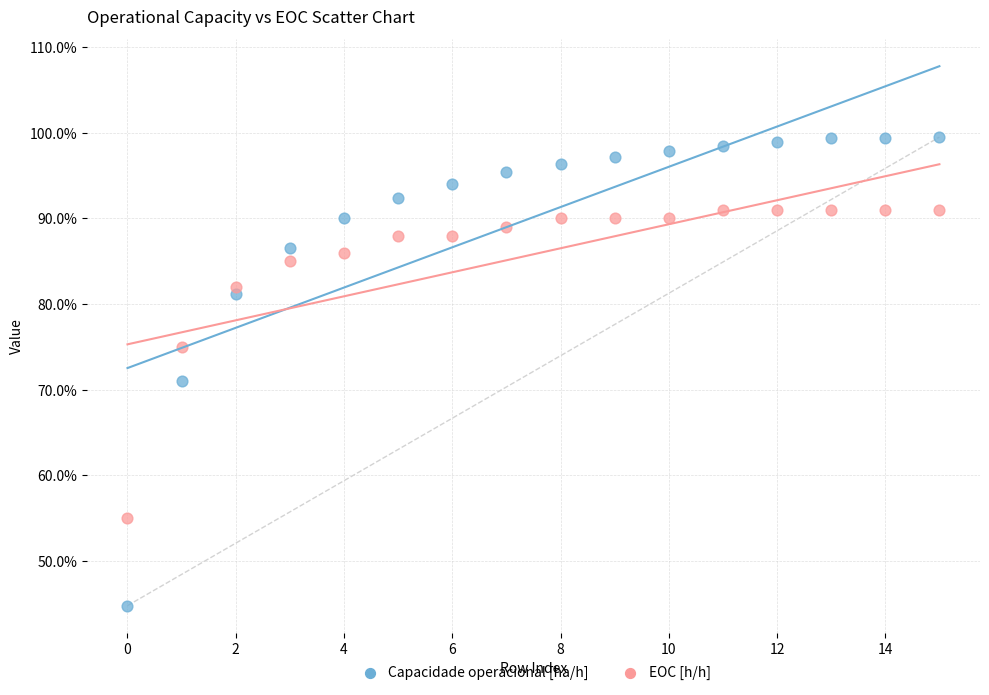

Which series reaches the minimum Y coordinate?

Capacidade operacional [ha/h]